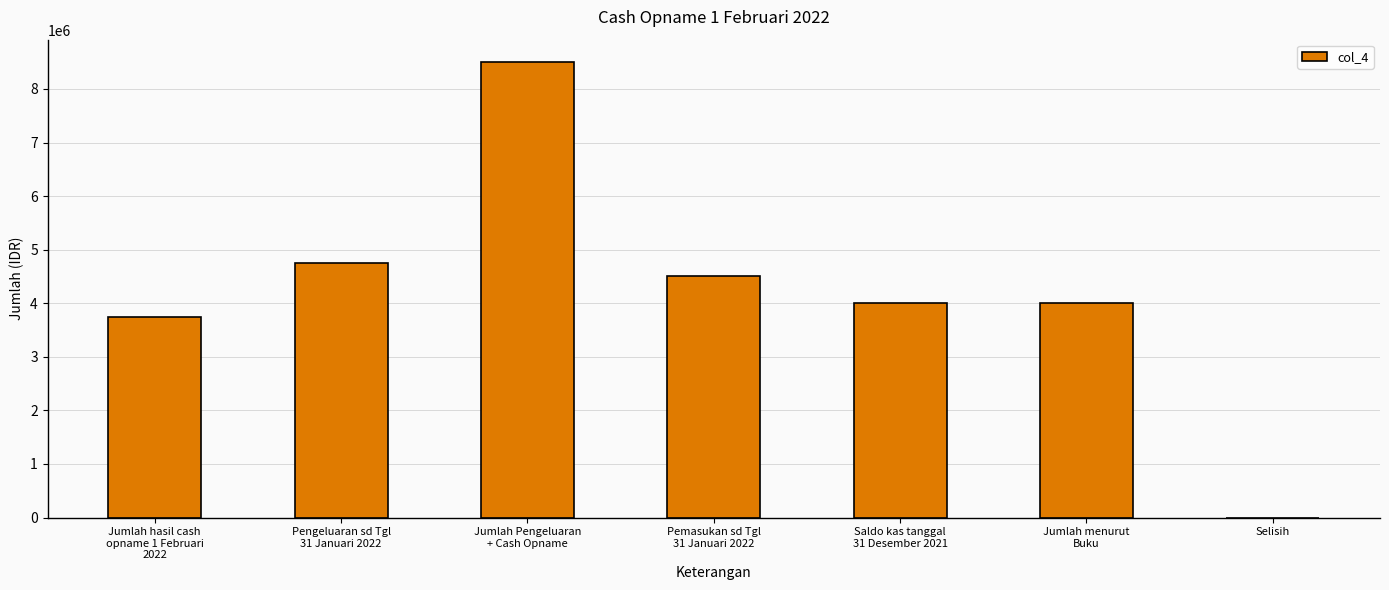

True or false: the data shows 0 at Selisih.

True